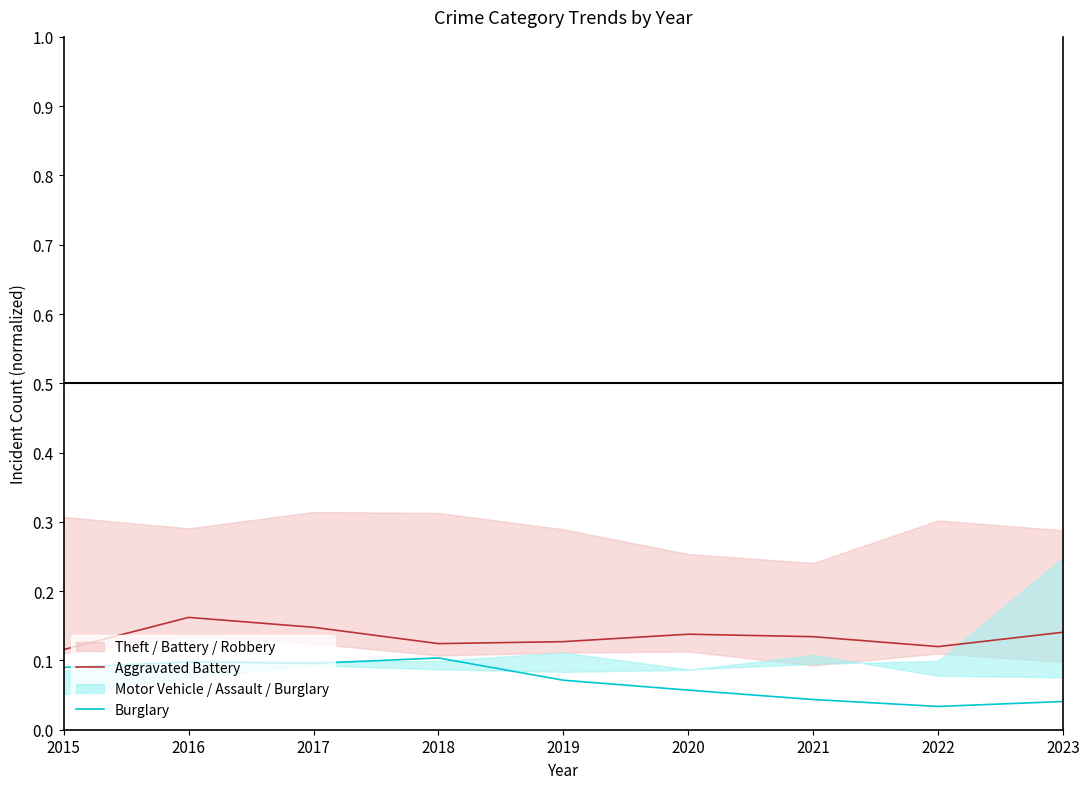

In Burglary, how many points are lower than both neighbors (excluding endpoints)?

2